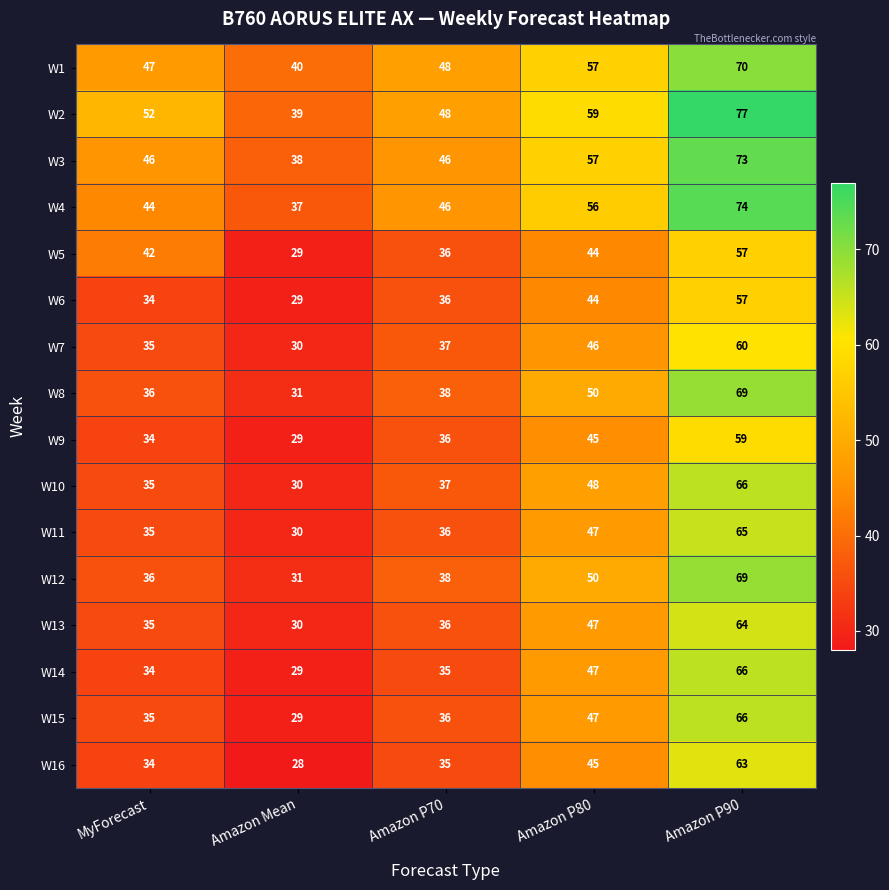

What is the total value across all series at Amazon Mean?

509